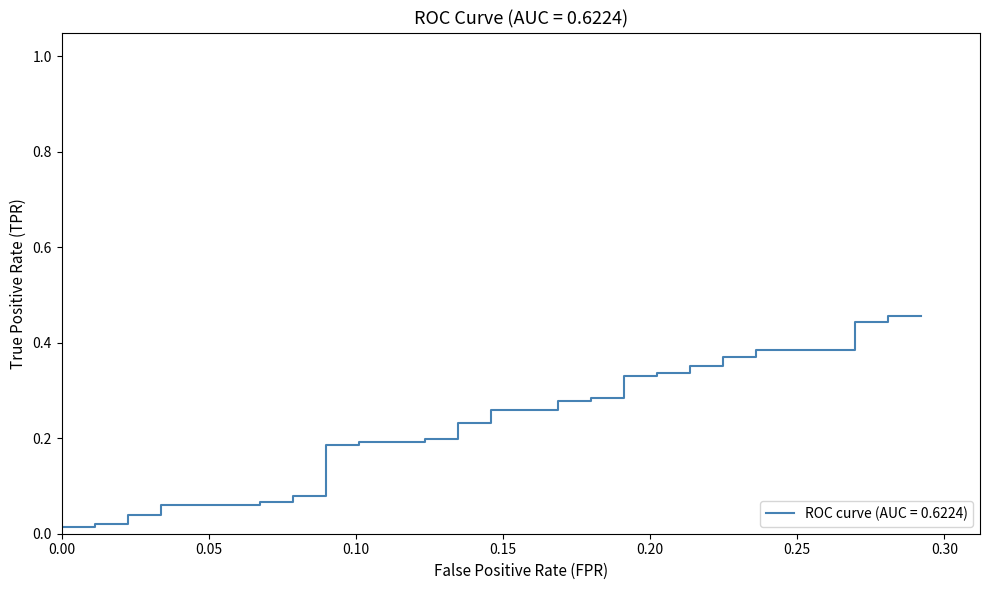

What is the value of the 27th point from the left?

0.3